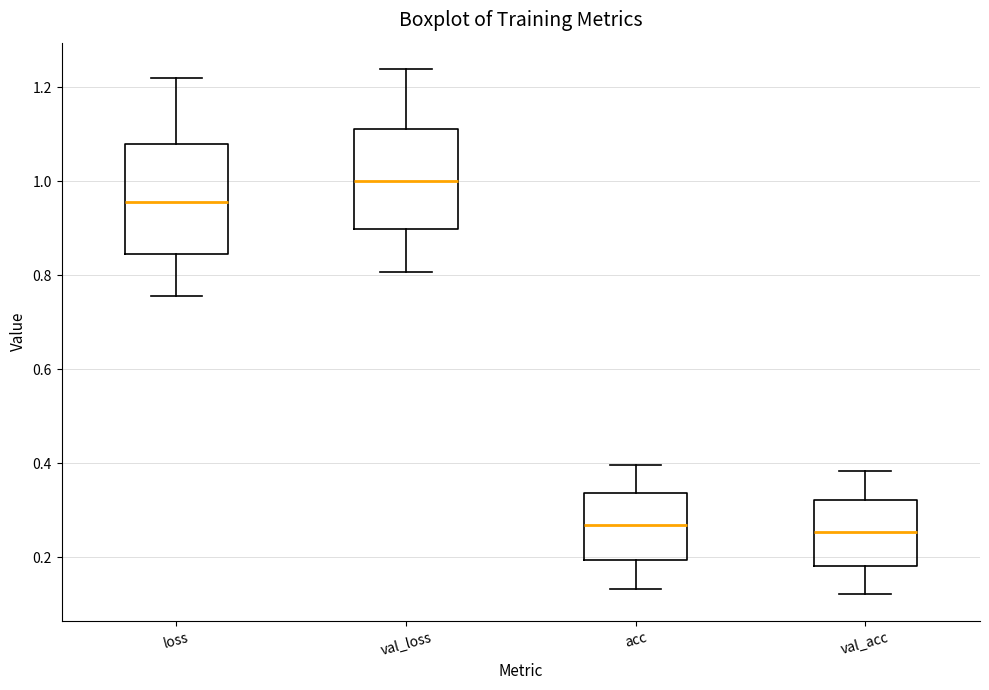

Which box has the highest median line?

val_loss